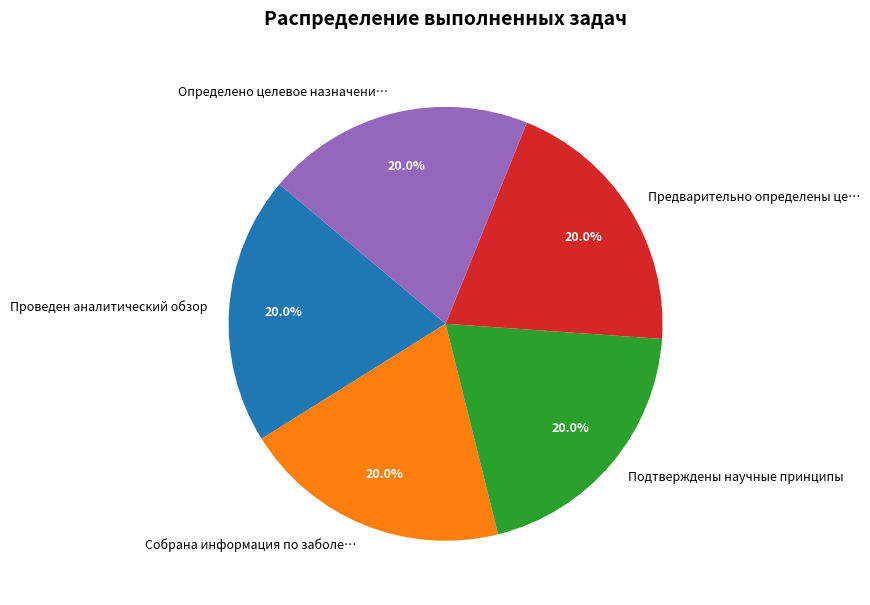

How much of the chart is everything except Определено целевое назначени…?

80.0%